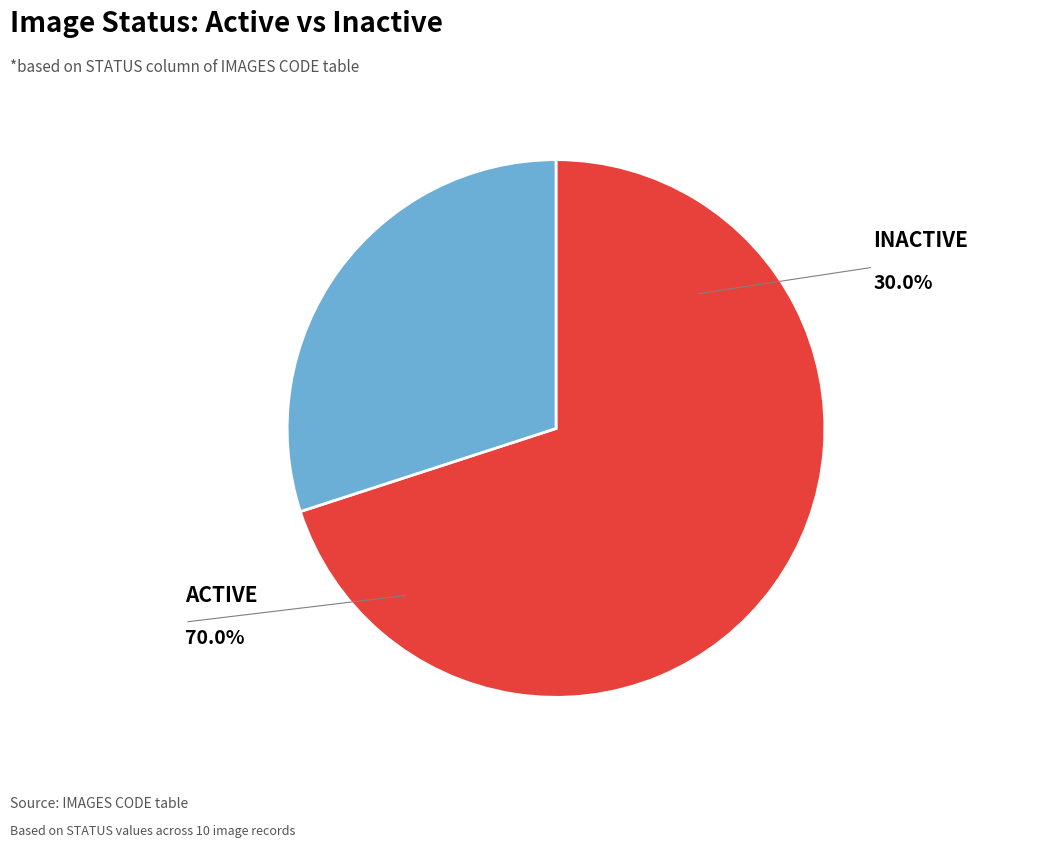

What is the change in value from ACTIVE to INACTIVE?

-4